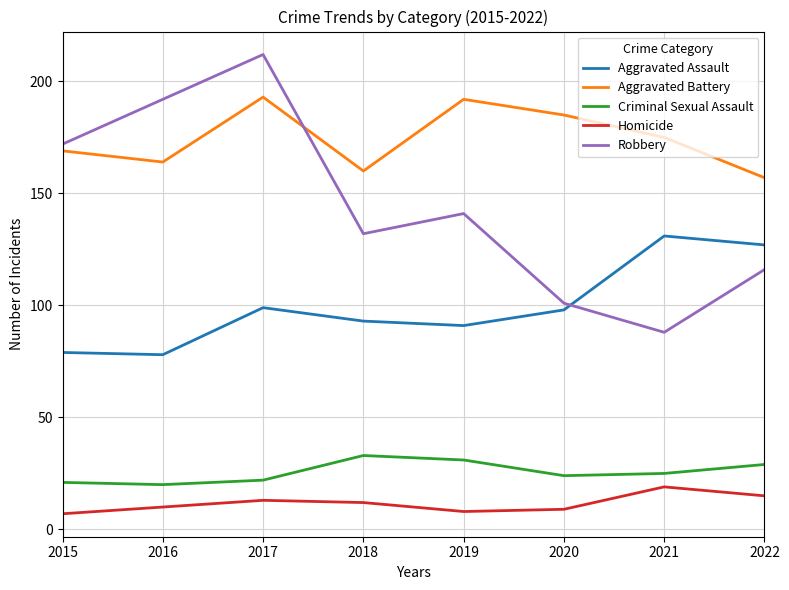

What is the greatest value displayed?

212